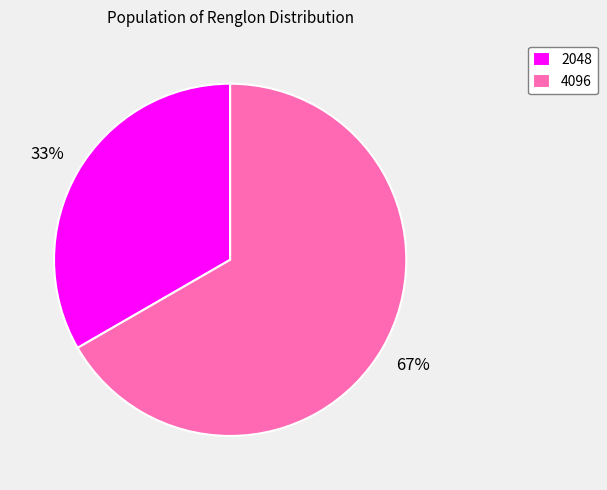

What percentage is the 4096 slice, to the nearest percent?

67%